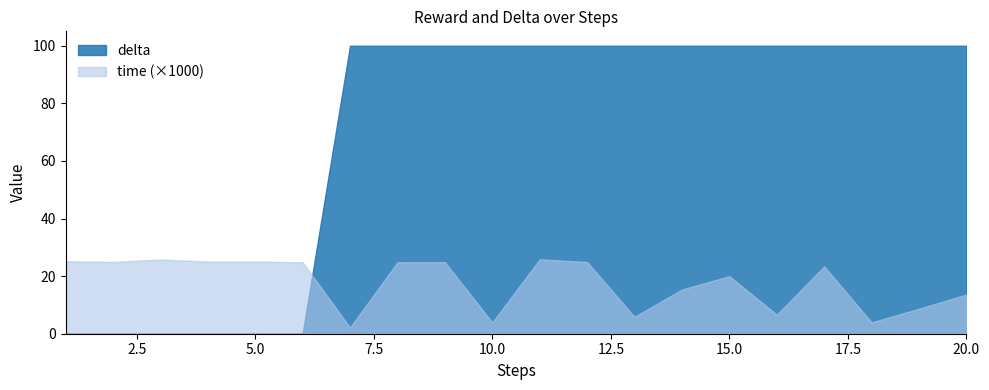

Which series has the largest range (max minus min)?

delta